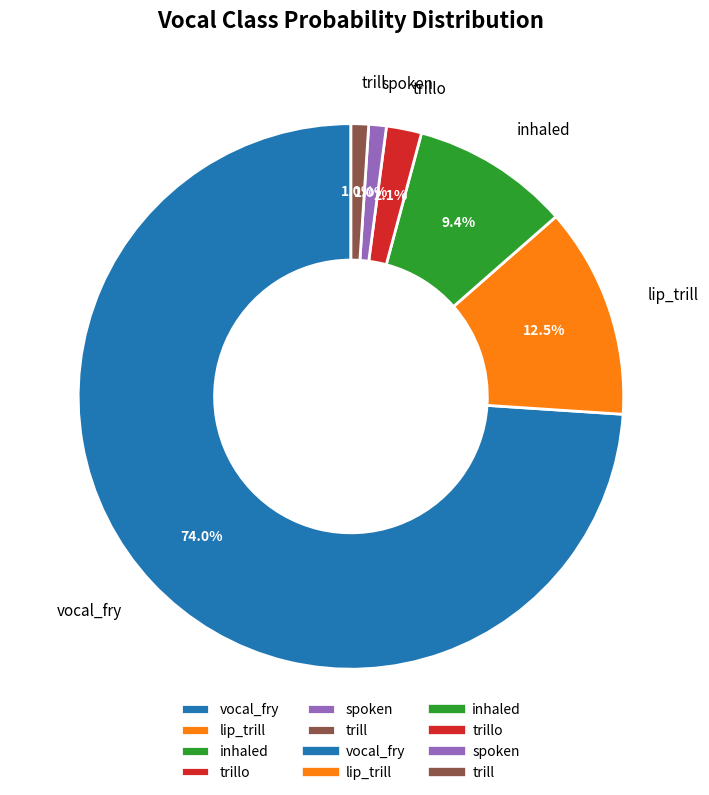

Does vocal_fry account for over 50% of the chart?

Yes